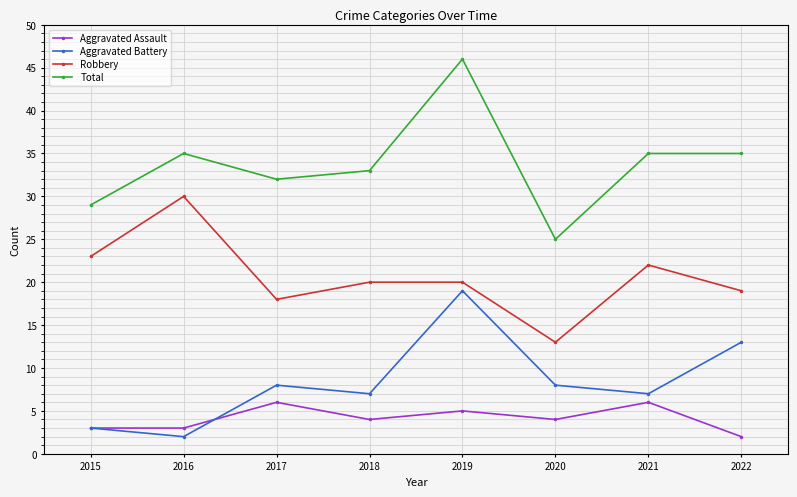

Where is the first local maximum for Robbery?

2016